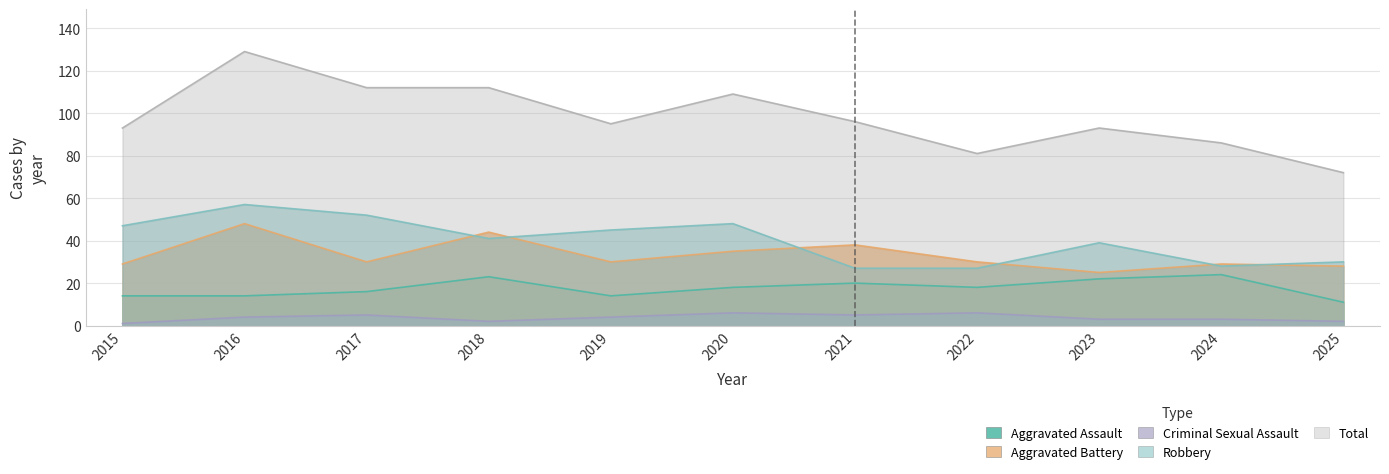

What is the value of the Total point at the 6th from the left?

109